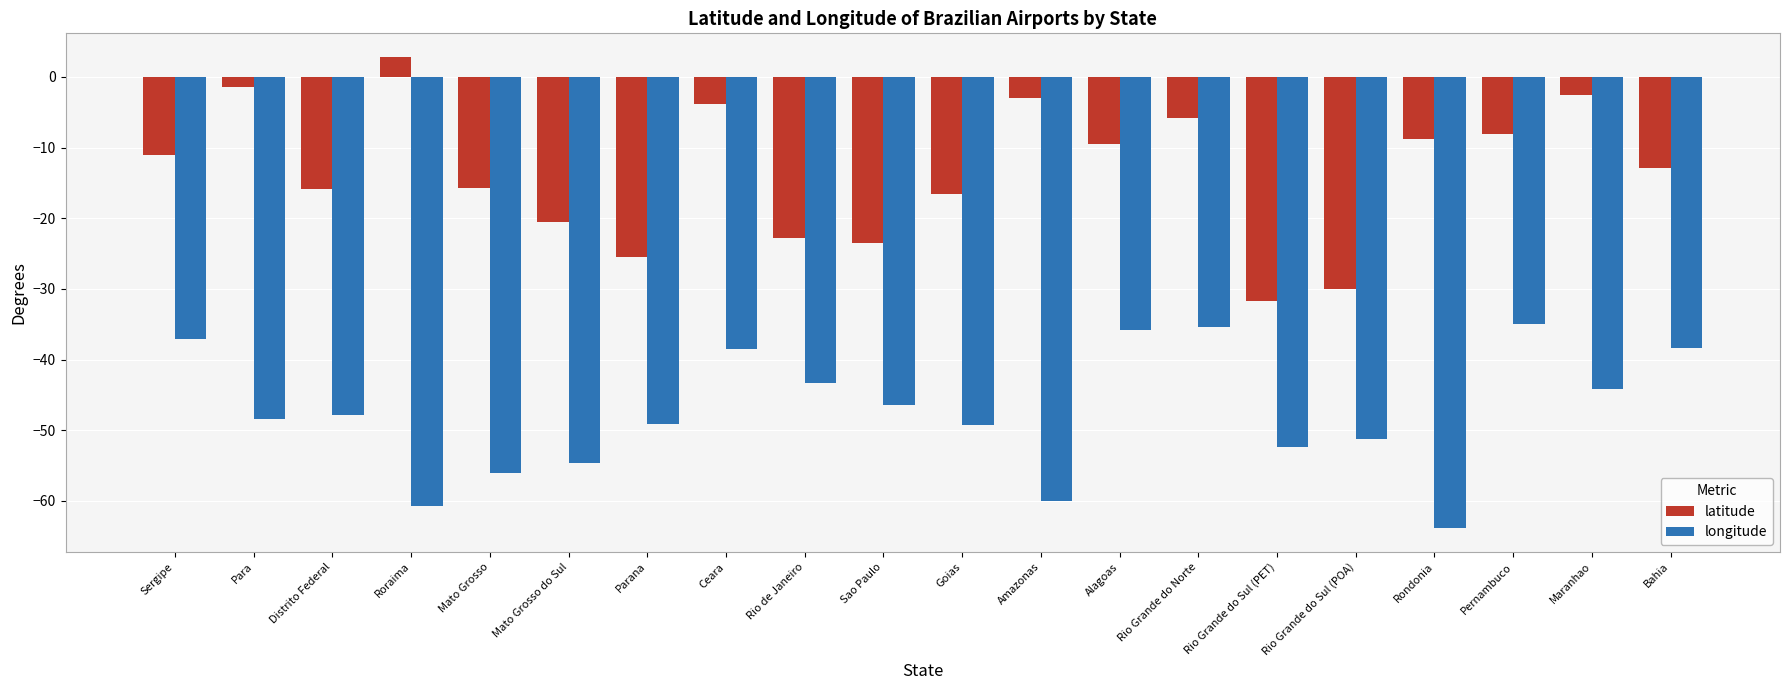

At which label does longitude reach its minimum?

Rondonia